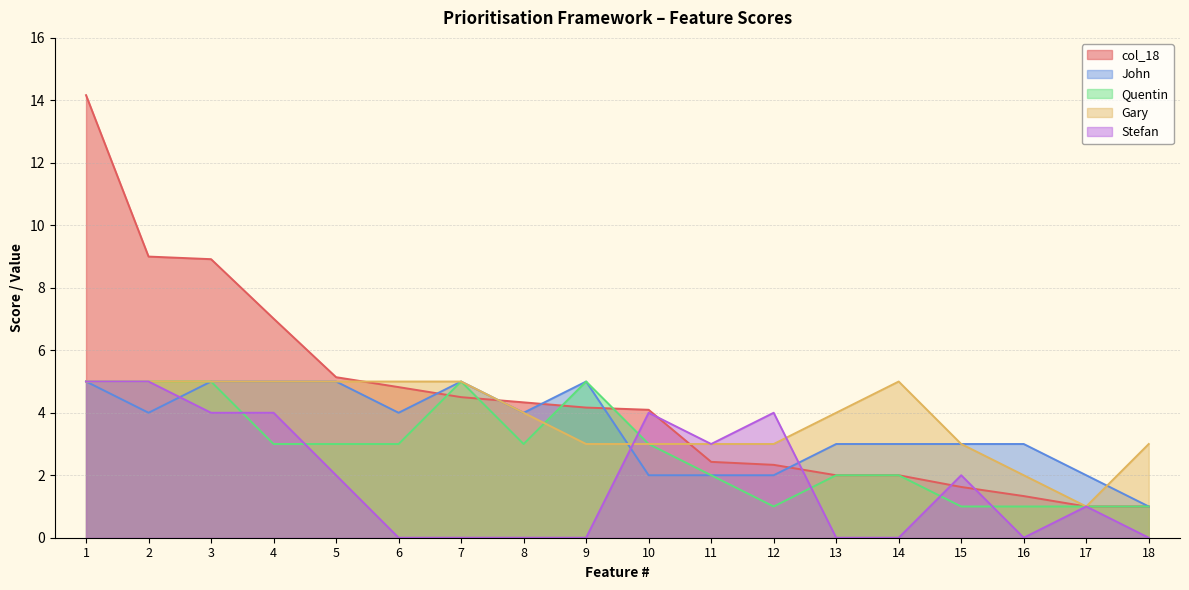

True or false: Quentin has more than 1 interior local peaks.

True